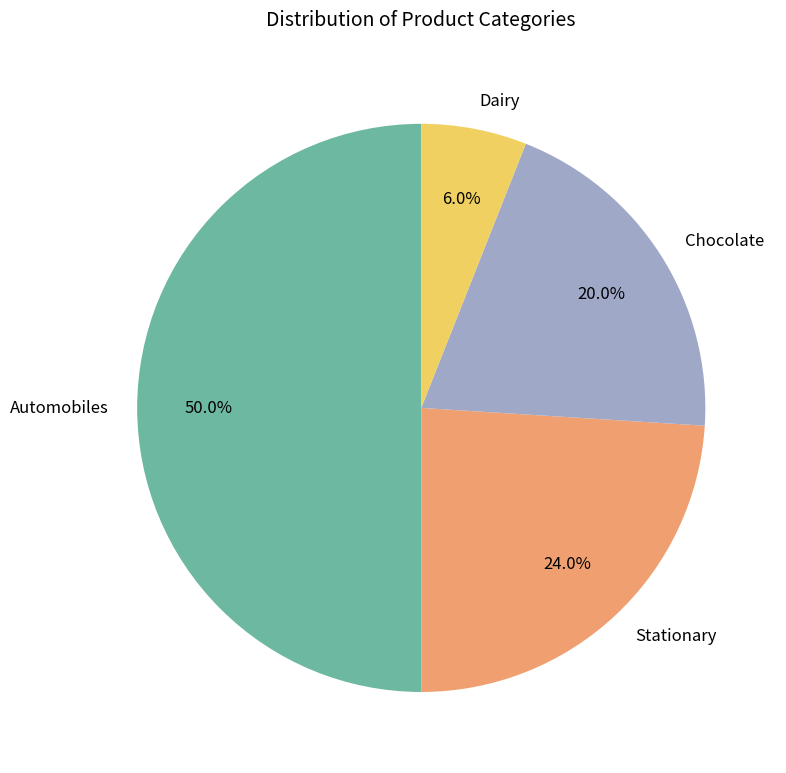

How many segments does this pie chart have?

4